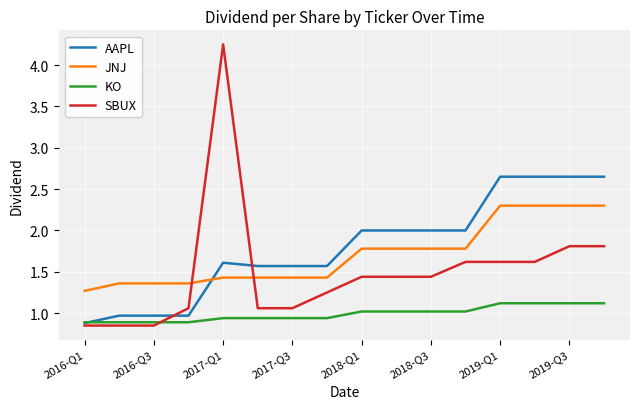

List the series in order of their peak value, lowest first.

KO, JNJ, AAPL, SBUX